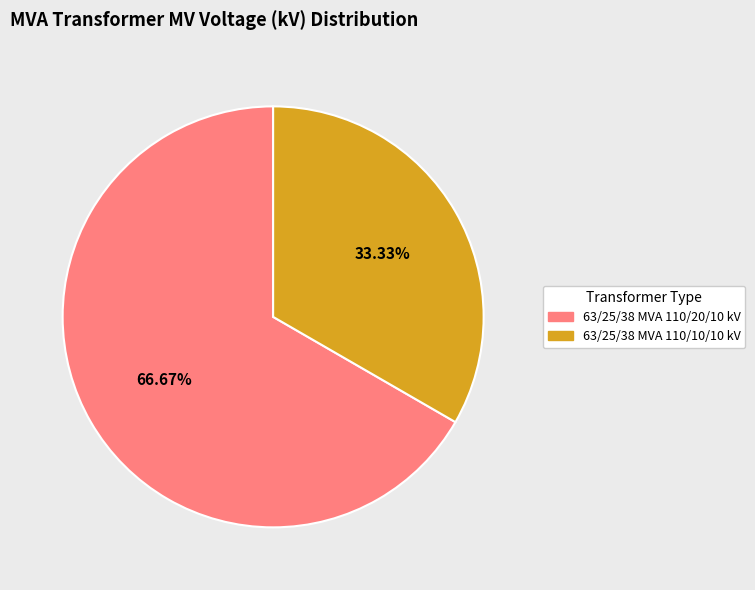

Between 63/25/38 MVA 110/20/10 kV and 63/25/38 MVA 110/10/10 kV, which is larger?

63/25/38 MVA 110/20/10 kV